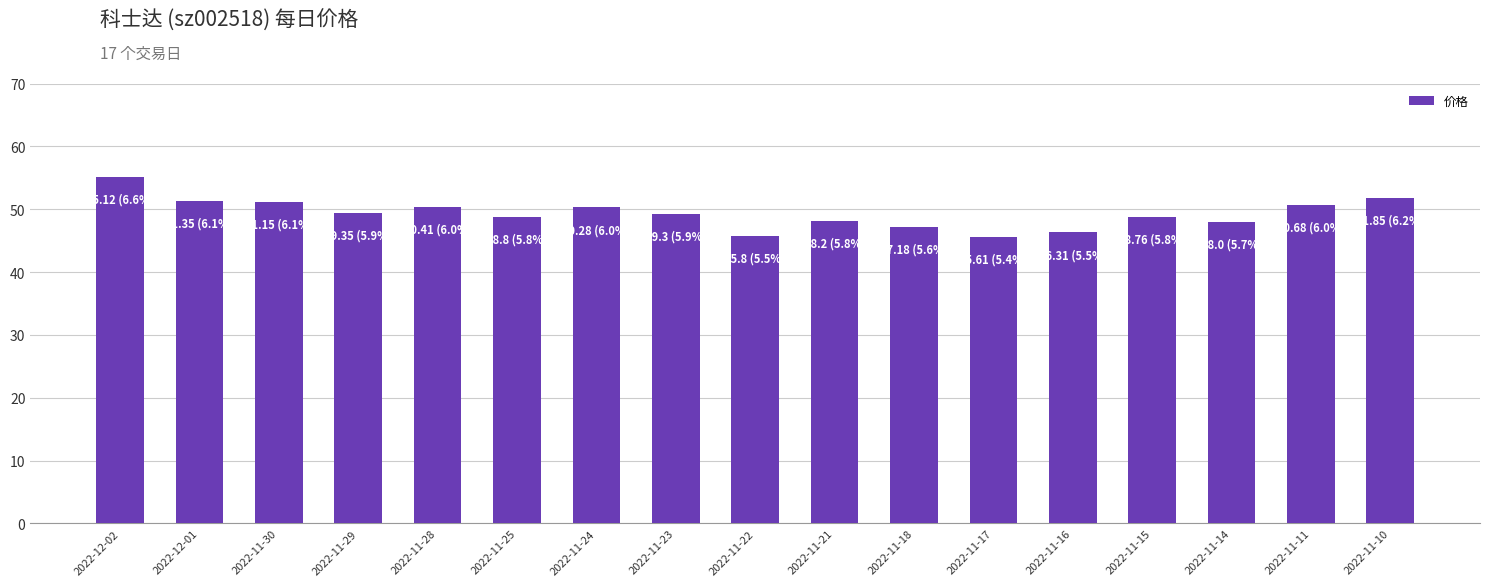

Is it true that the value at 2022-11-17 is 69.8?

False